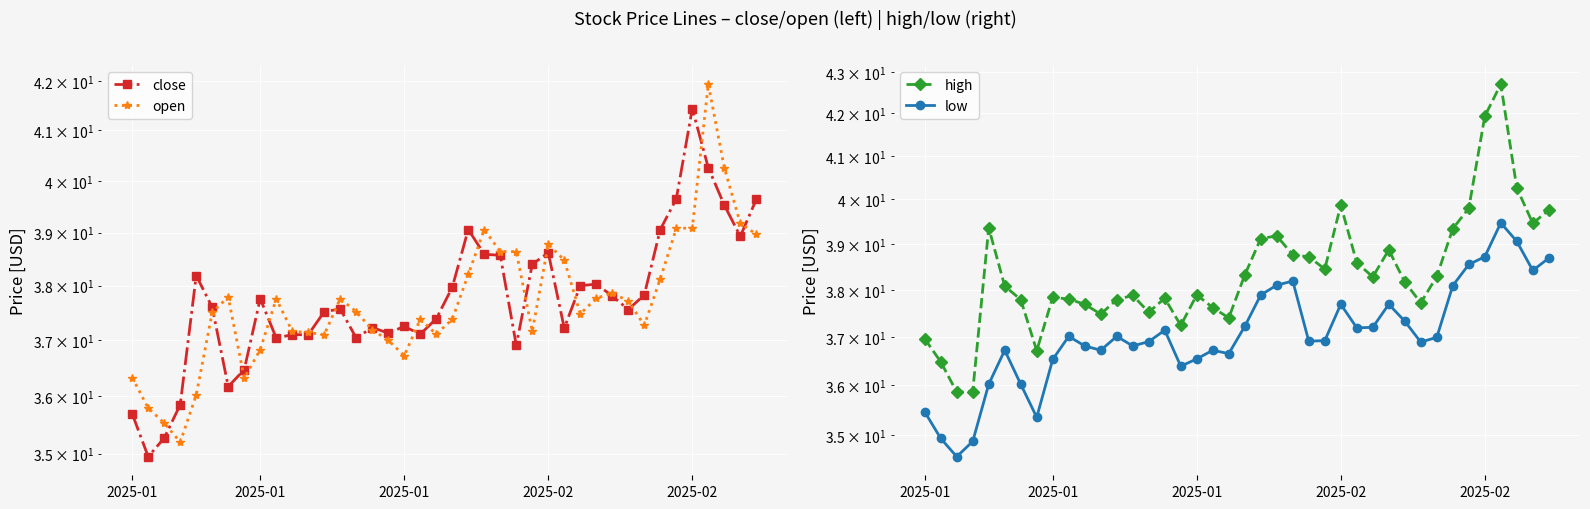

What is the label of the 40th point from the right?

2025-01